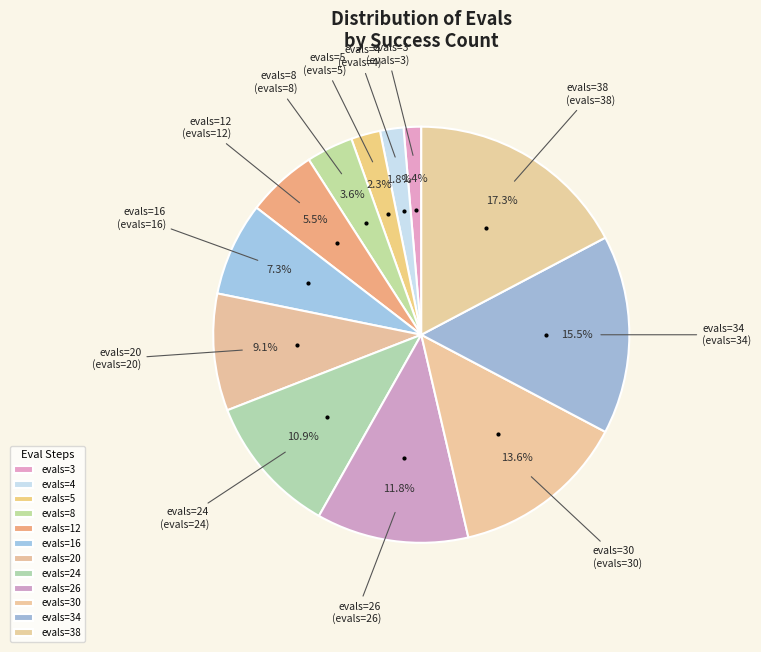

Which slice is the smallest?

evals=3